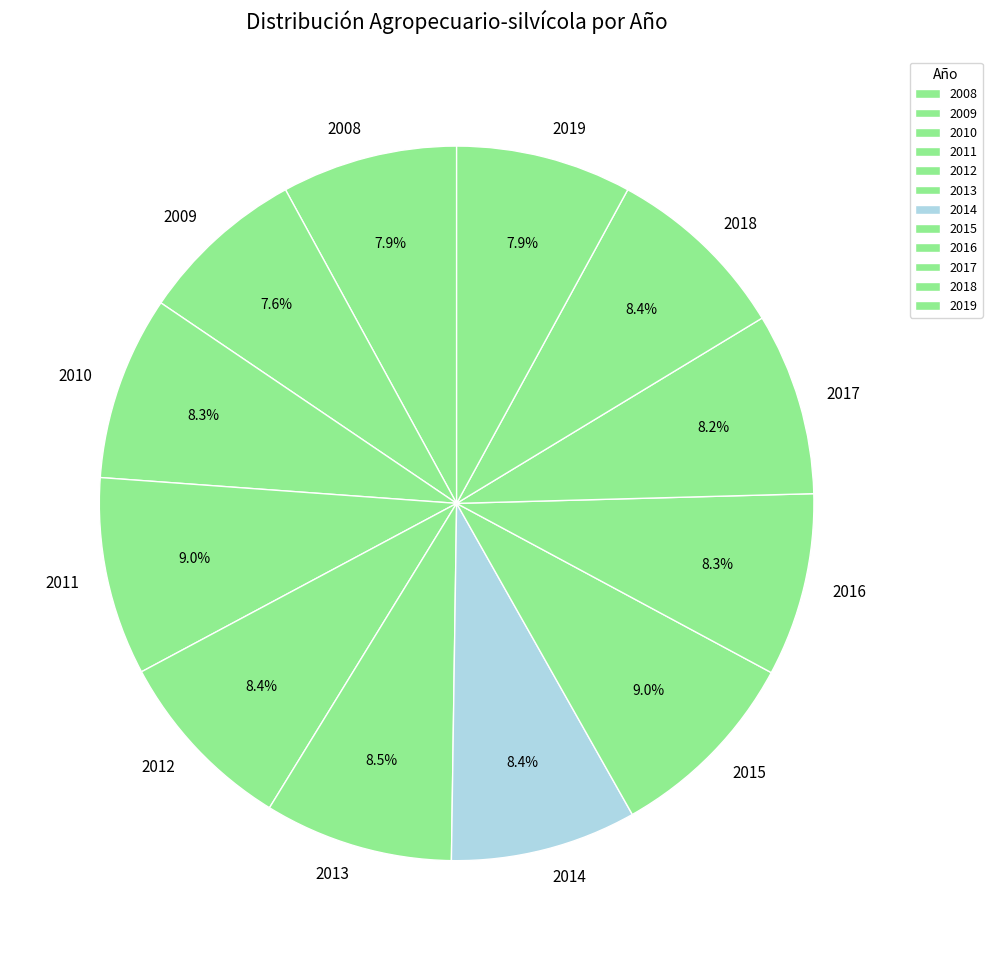

Does any single category account for the majority?

No